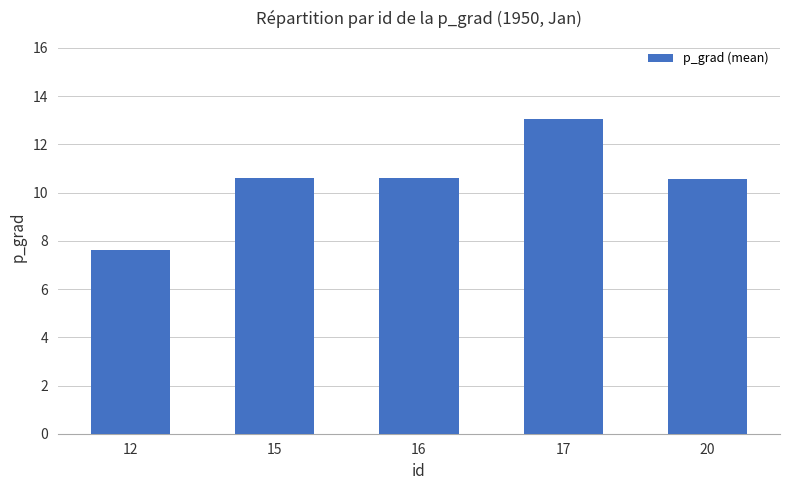

Reading left to right, list all the values displayed in this chart.

7.6	10.6	10.6	13.0	10.6